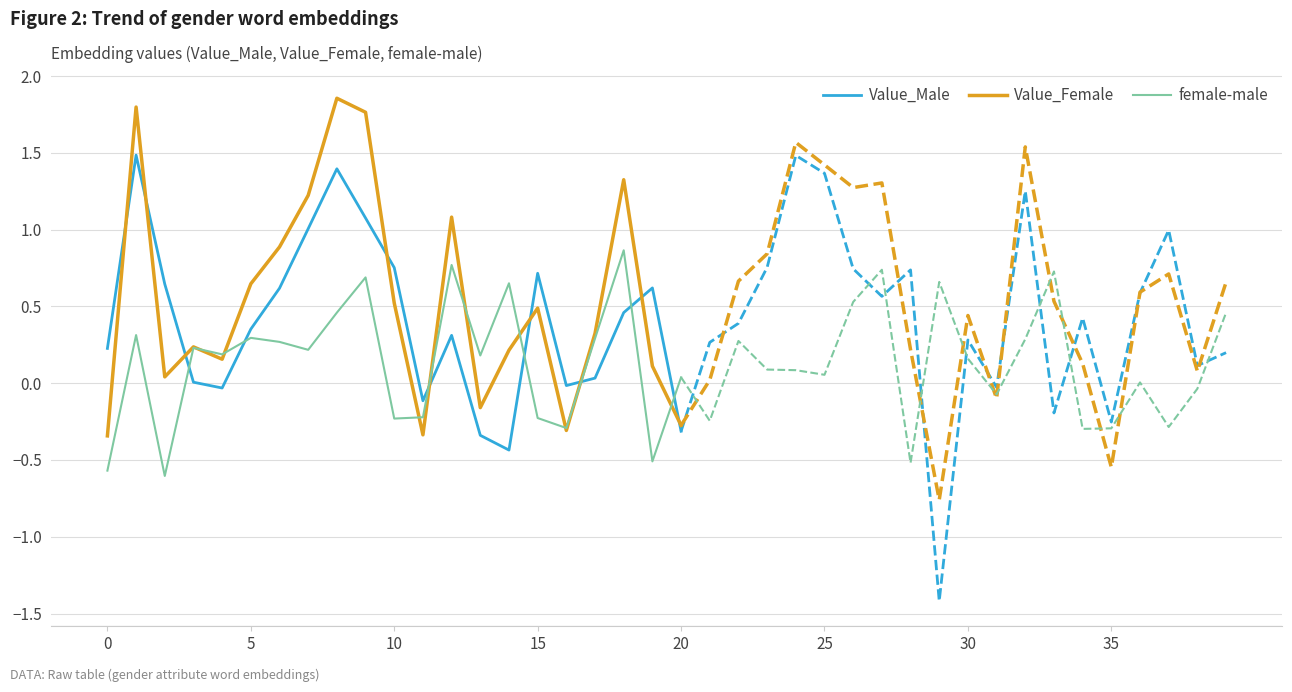

How many times do female-male and Value_Male cross each other?

7